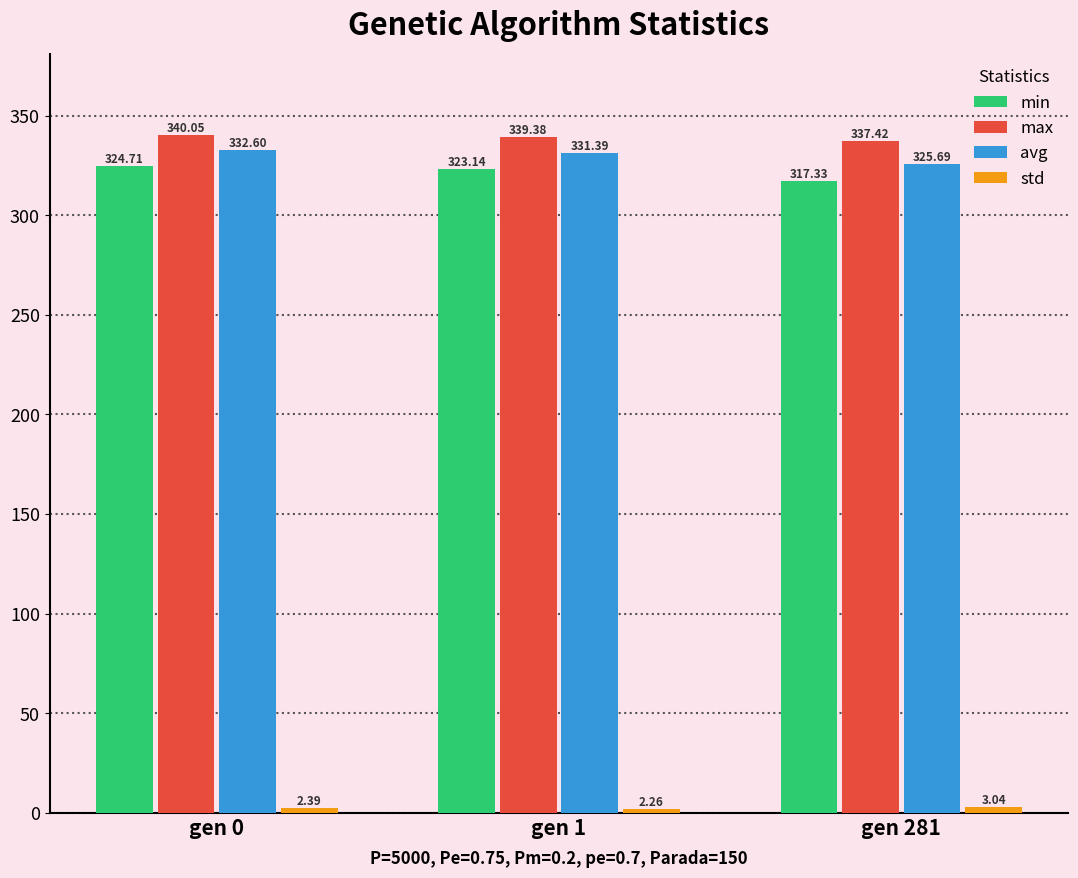

What value does the avg series have at gen 1?

331.4